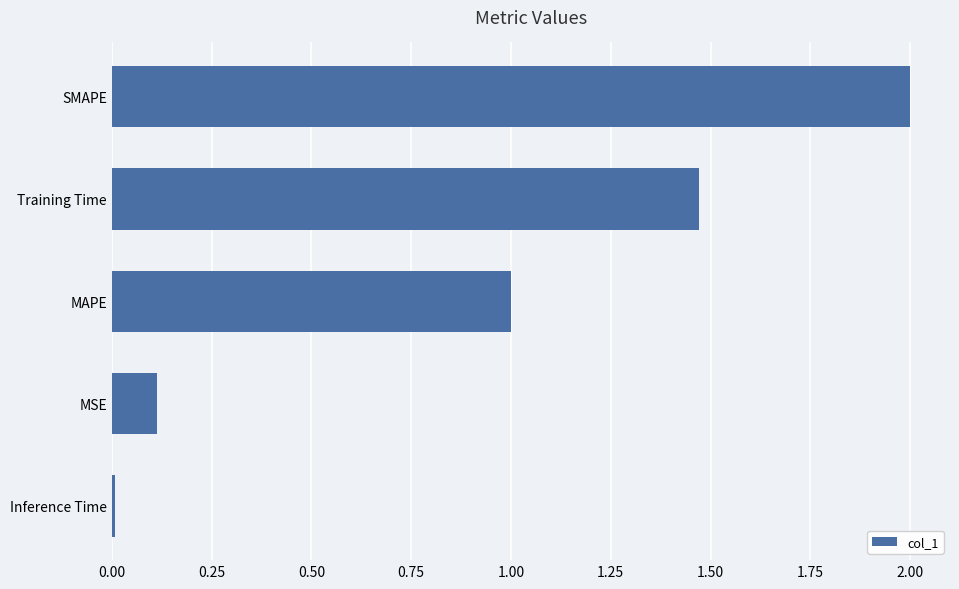

What is the maximum value shown in the chart?

2.0